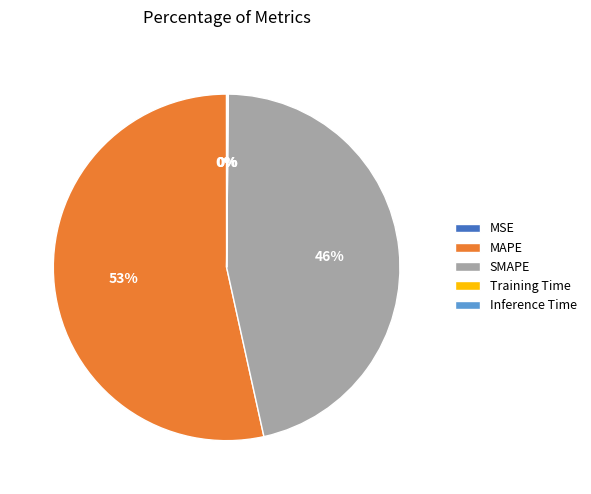

Is it true that SMAPE is 37% of the pie?

False